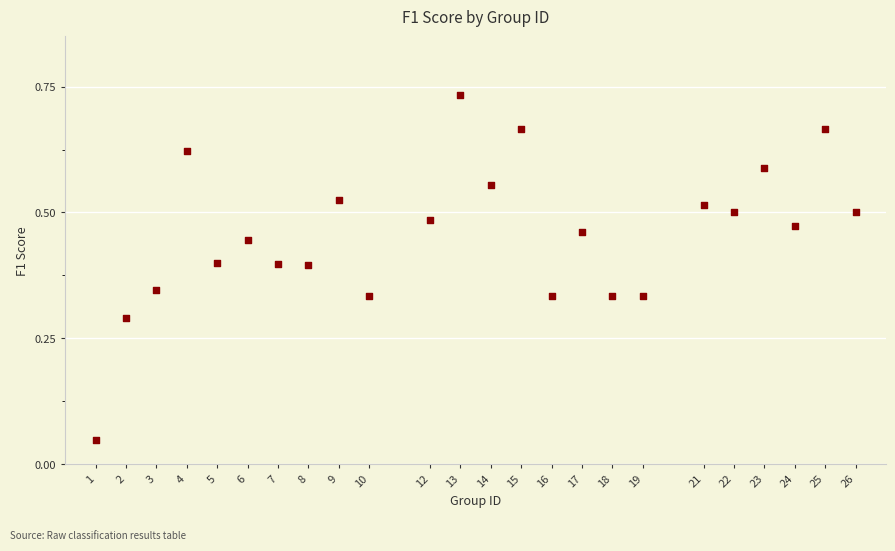

What is the range of X values (max minus min)?

25.0